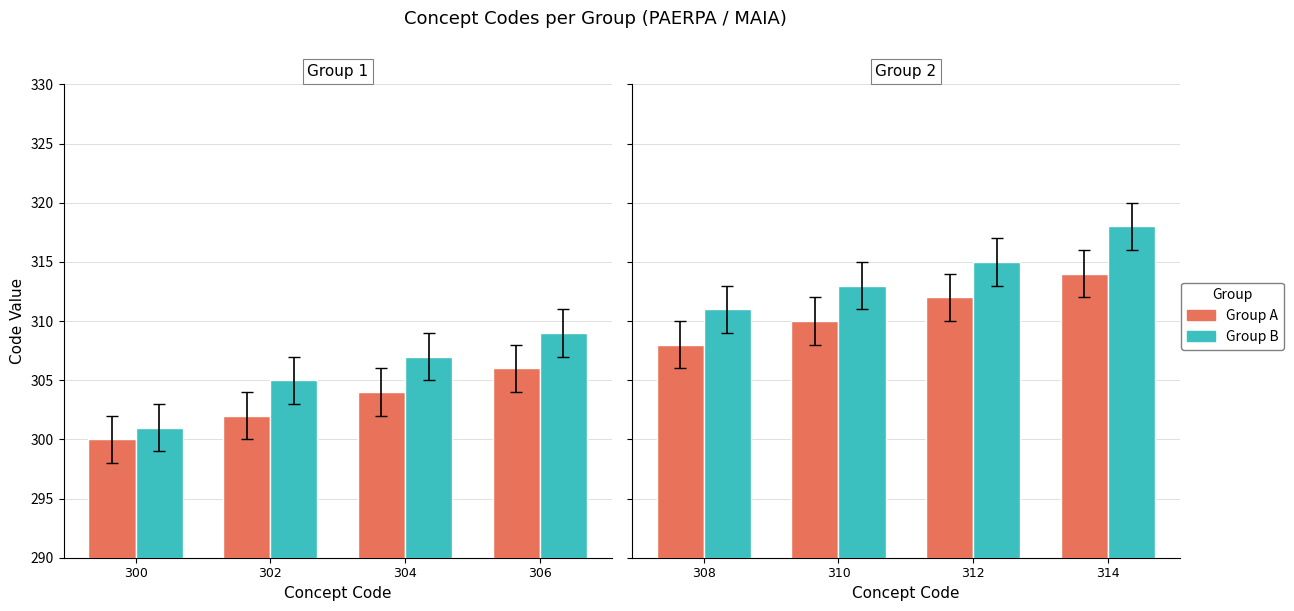

Rank the series by their average value, from lowest to highest.

Group A, Group B